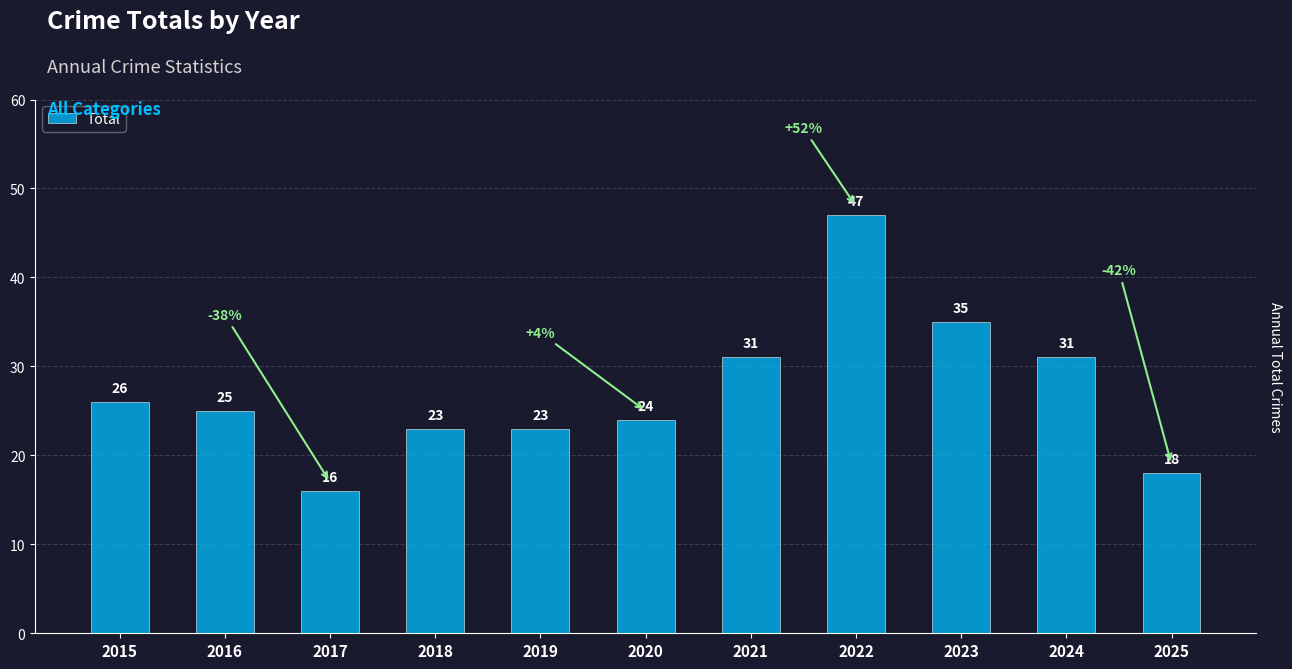

The value at 2018 is 23. True or false?

True